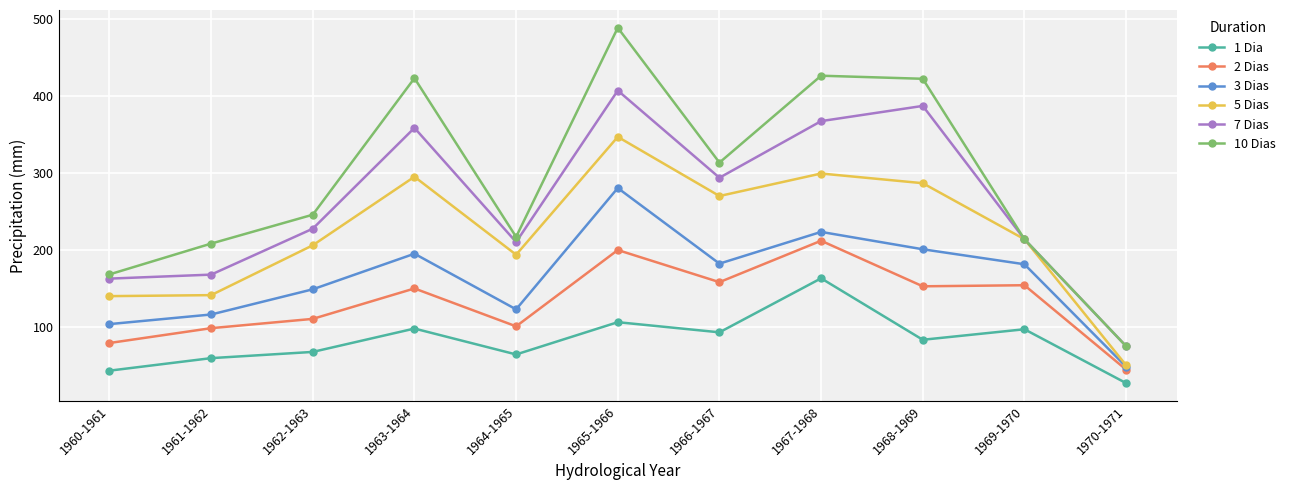

Which series has the widest spread of values?

10 Dias